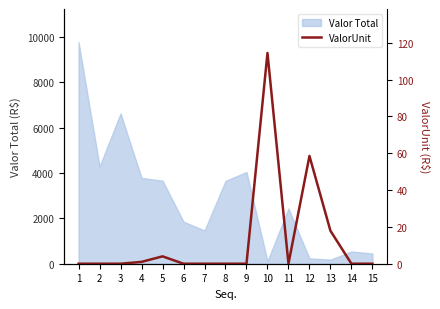

Where is the data nearest to the value 57?

12